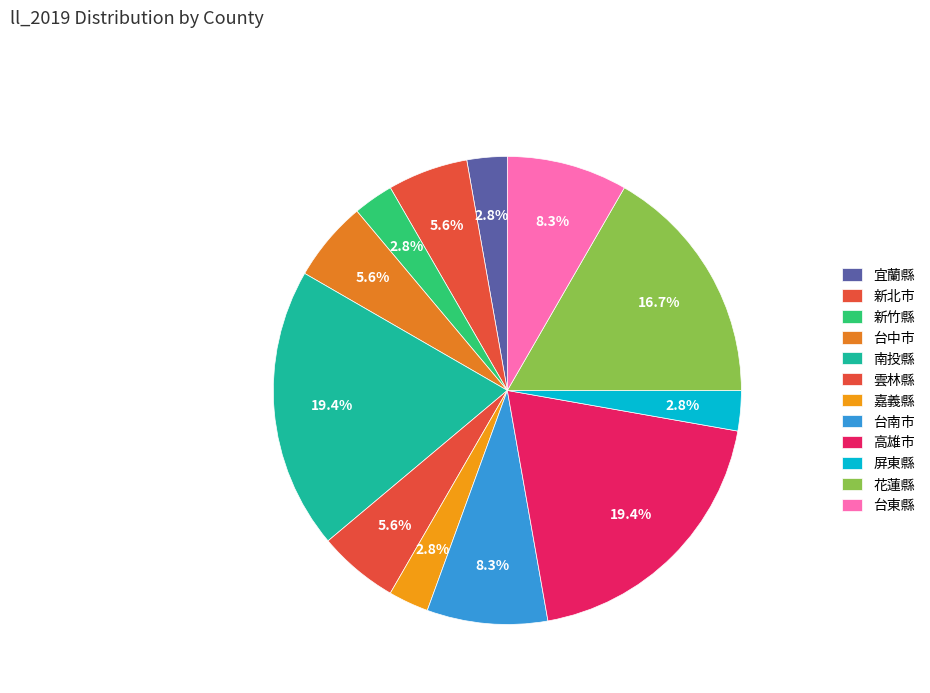

To the nearest percent, what portion does 南投縣 represent?

19%